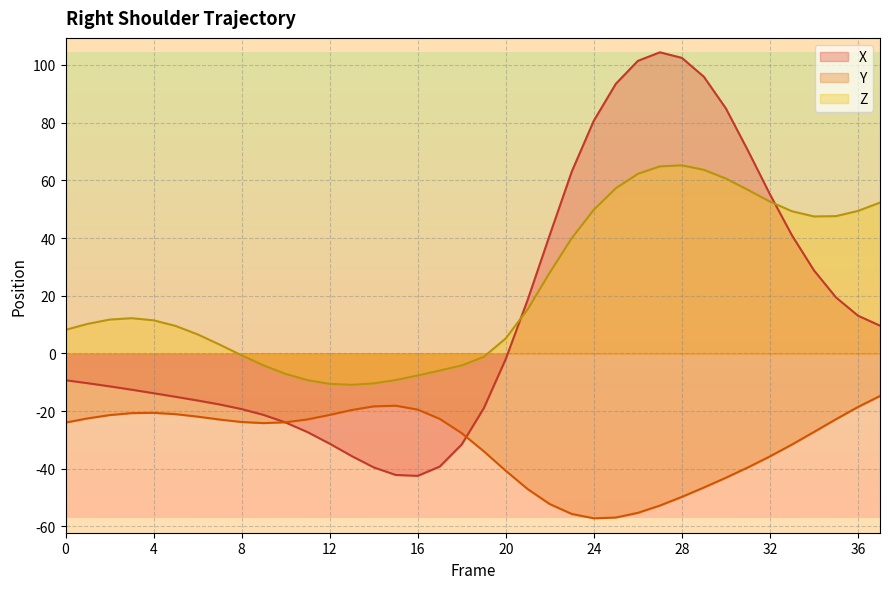

The value of X at 18 is -31.6. True or false?

True